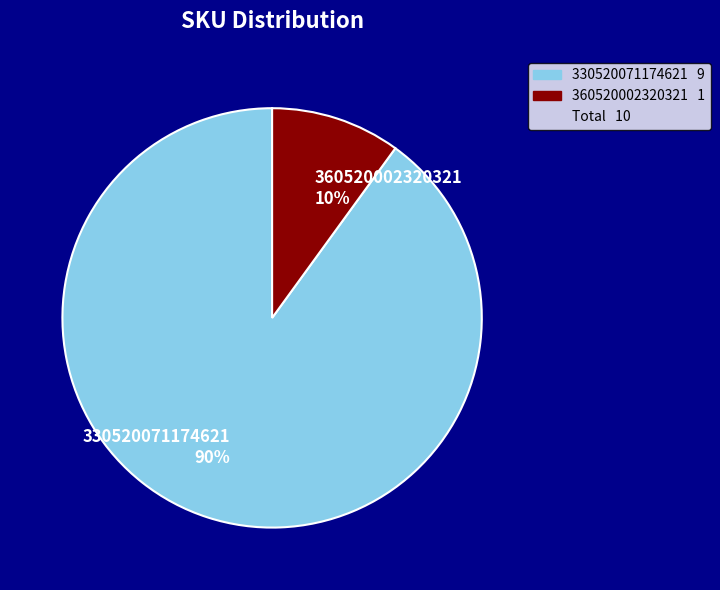

How many segments does this pie chart have?

2